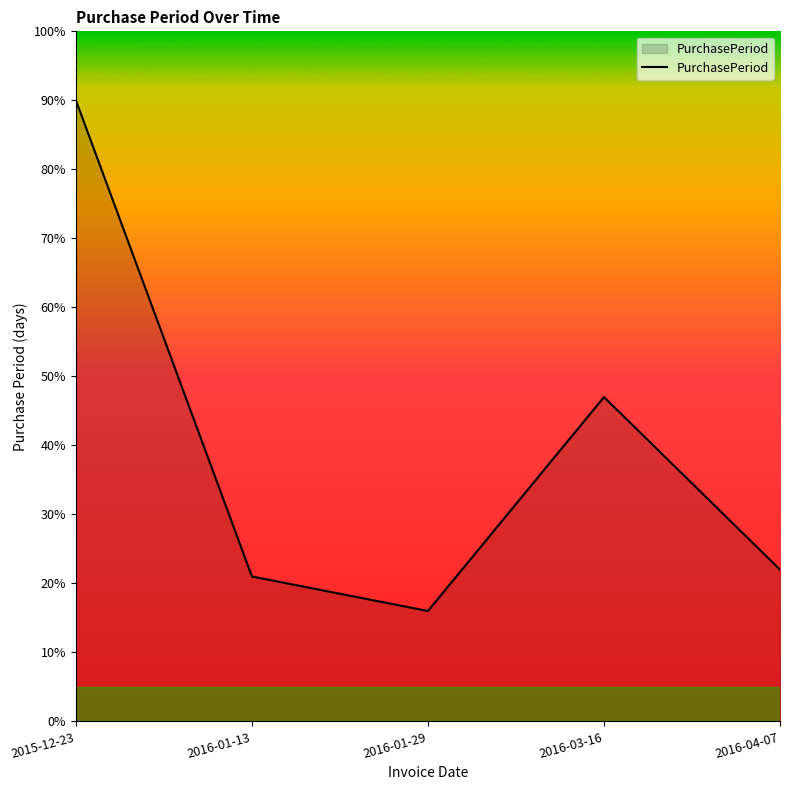

At which label does the data first exceed 22?

2015-12-23